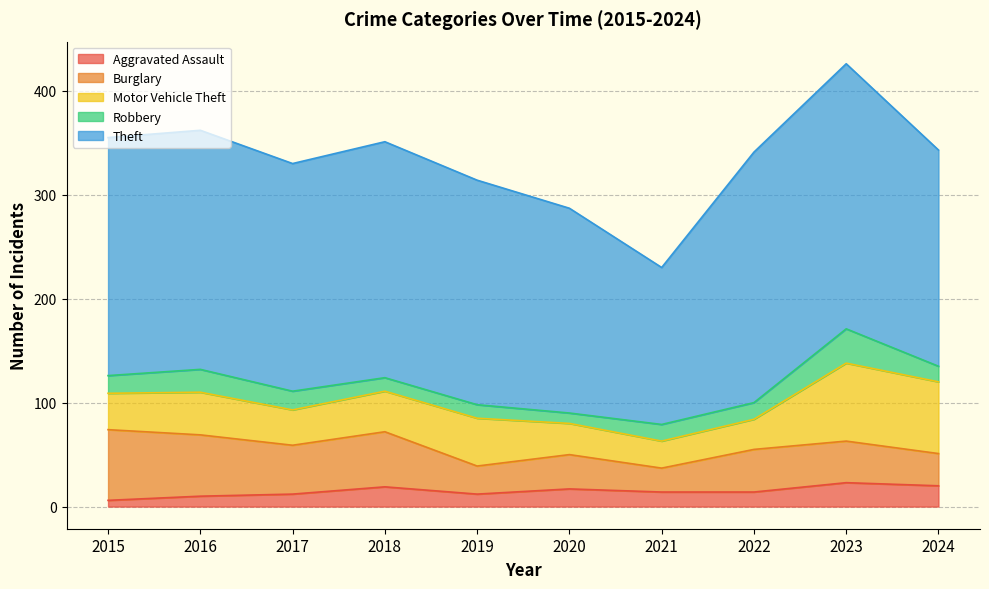

At which category is the sum across all series the highest?

2023